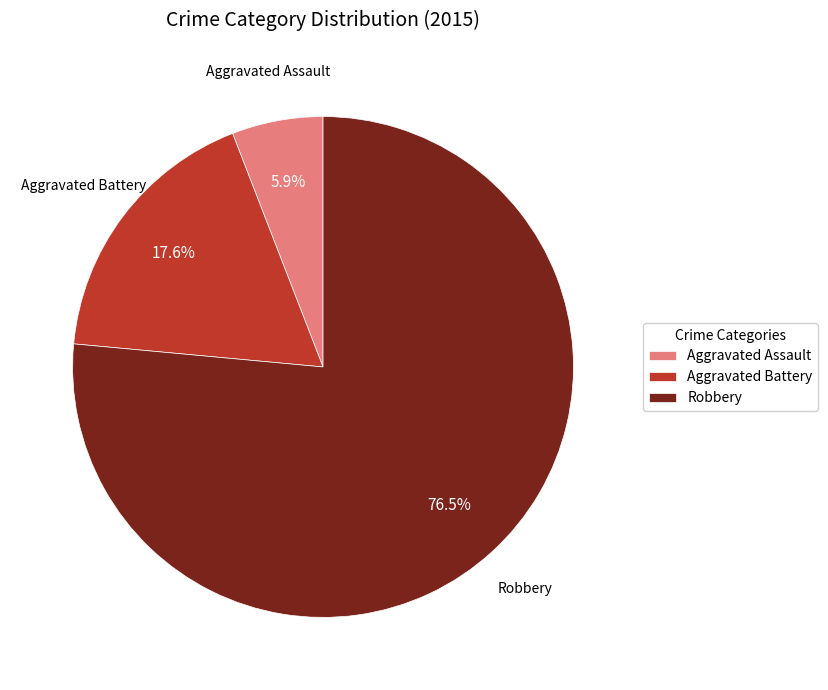

Which slice is the largest?

Robbery